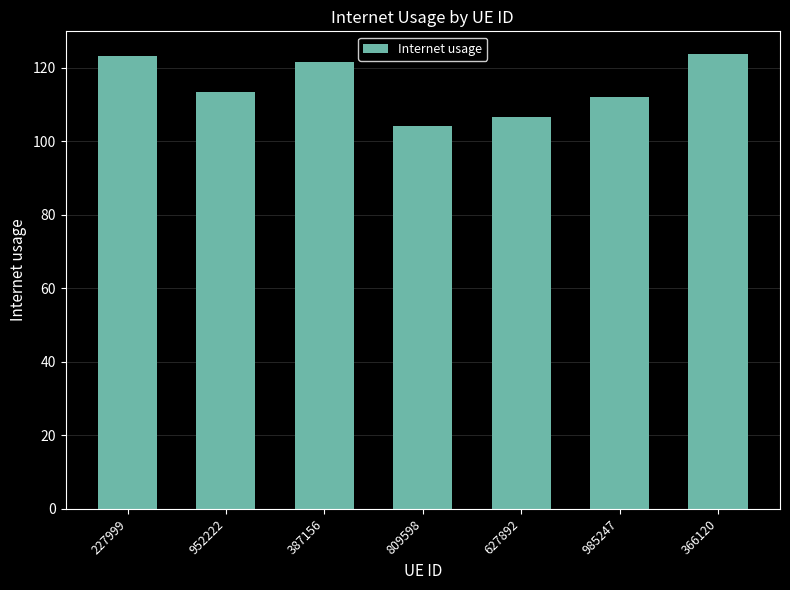

True or false: the data shows 68.8 at 985247.

False